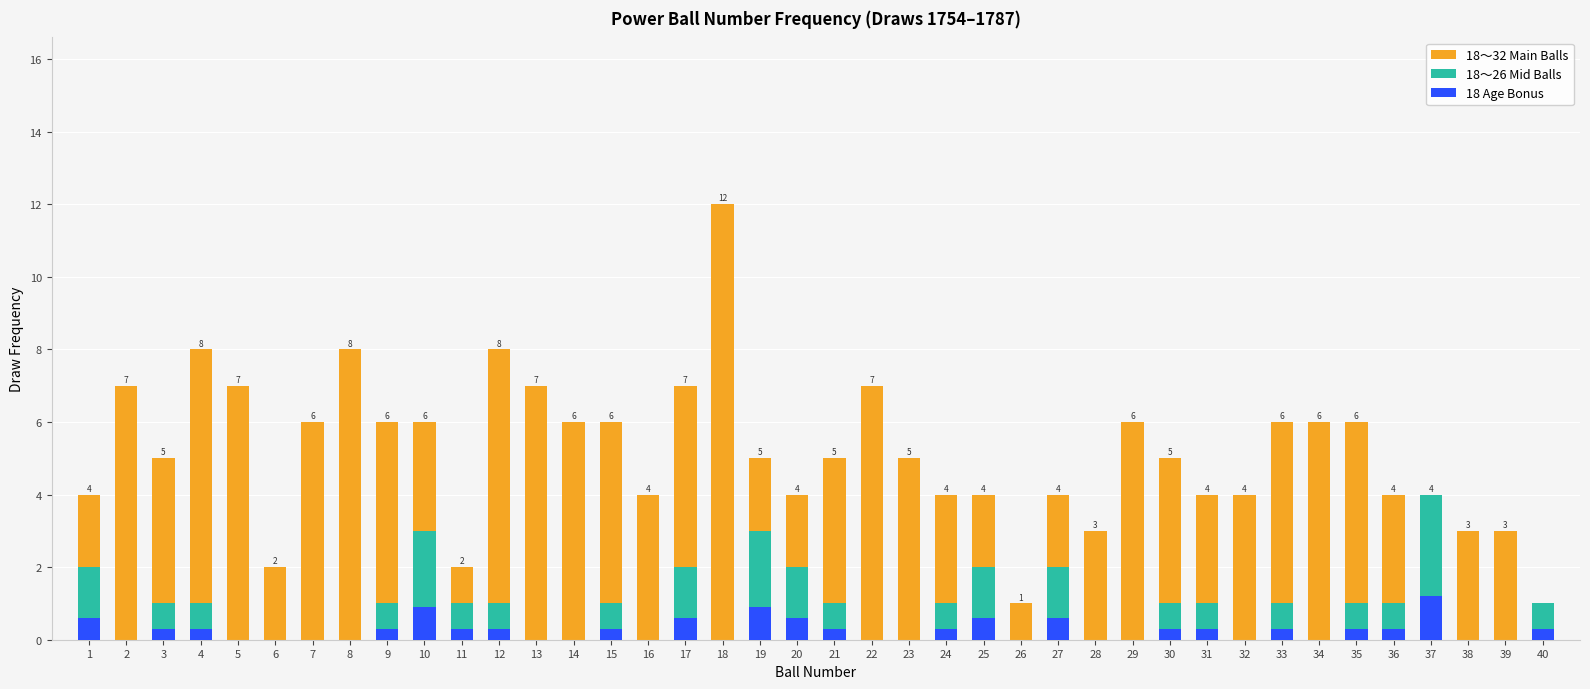

True or false: 18～32 Main Balls has a value of 7.0 at 13.

True